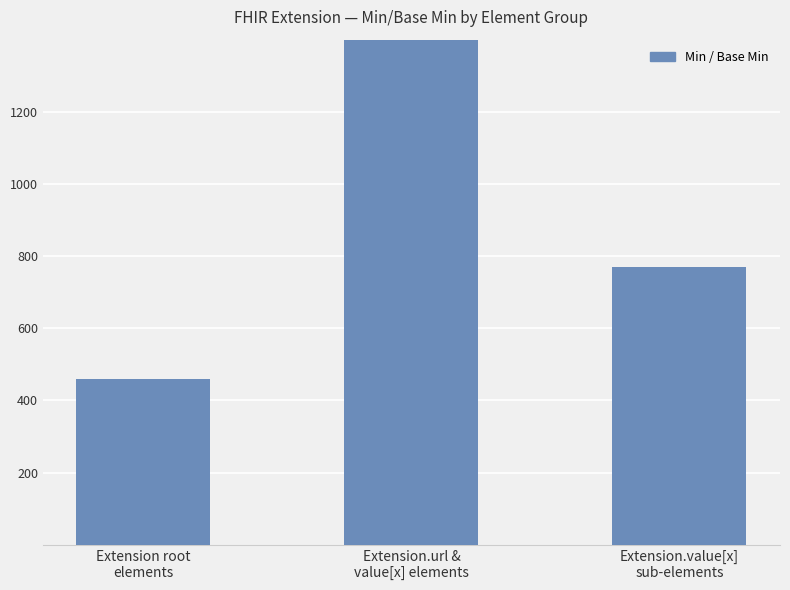

Rank the categories by value from highest to lowest.

Extension.url &
value[x] elements, Extension.value[x]
sub-elements, Extension root
elements